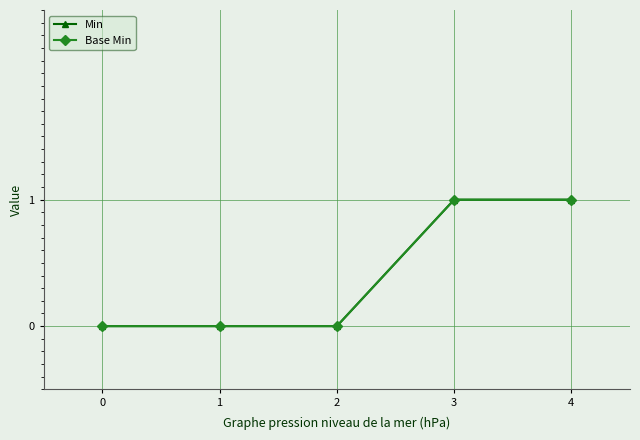

Reading left to right, extract all data points from this chart.

Min: 0	0	0	1	1
Base Min: 0	0	0	1	1